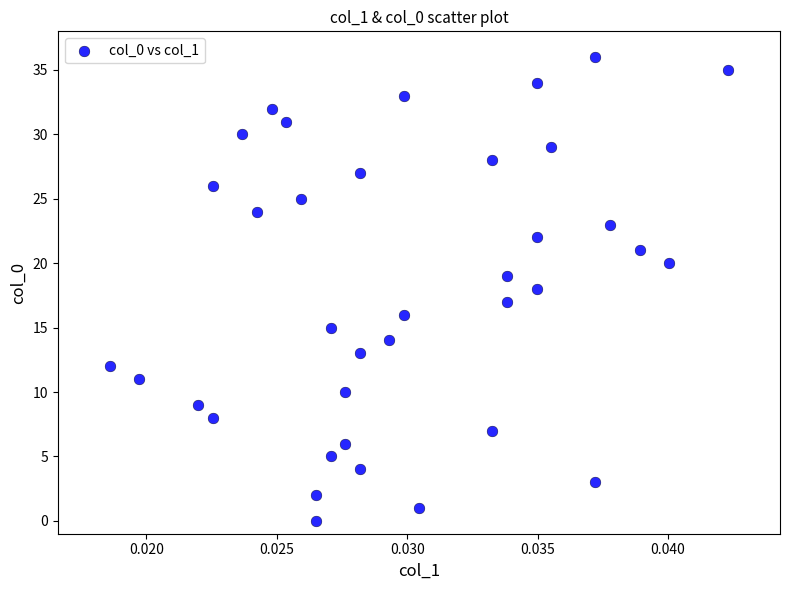

What is the range of Y values (max minus min)?

36